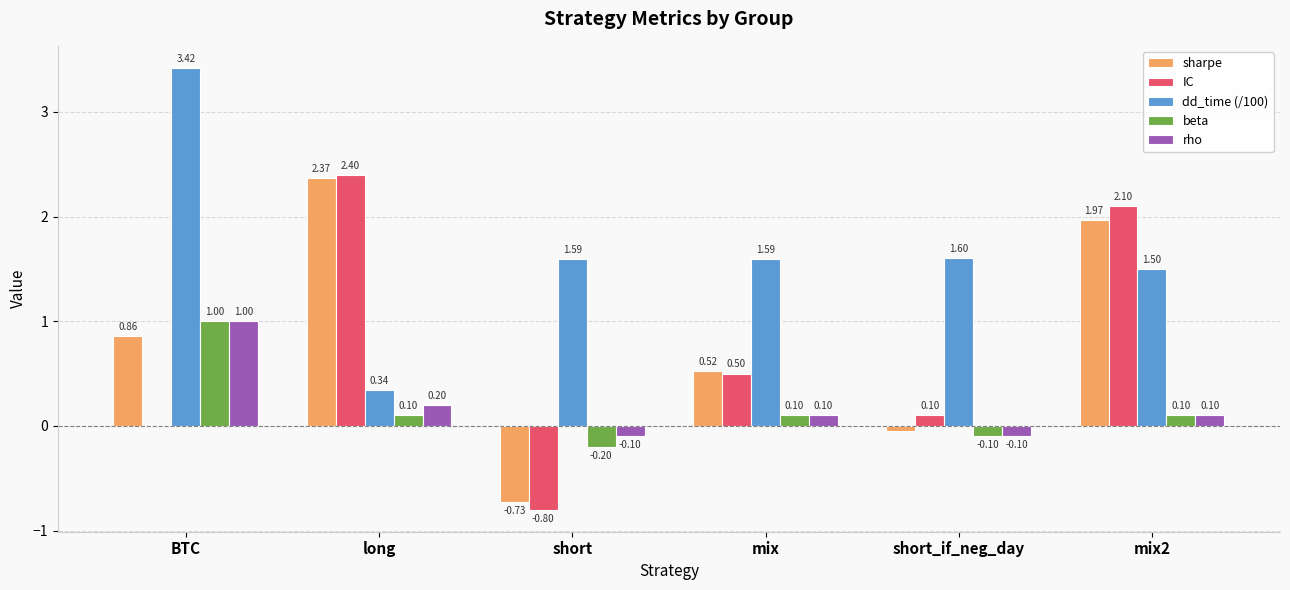

Which series changed the most between long and mix2?

dd_time (/100)